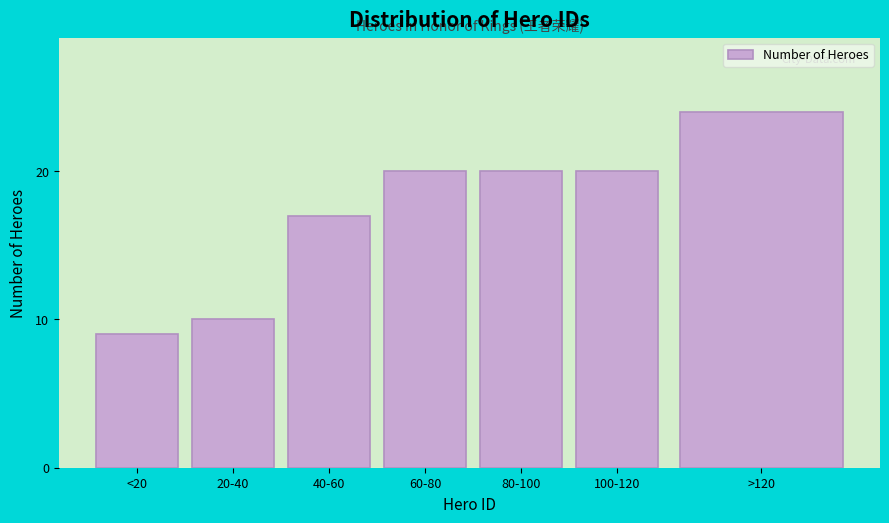

Reading left to right, list all the values displayed in this chart.

<20=9	20-40=10	40-60=17	60-80=20	80-100=20	100-120=20	>120=24